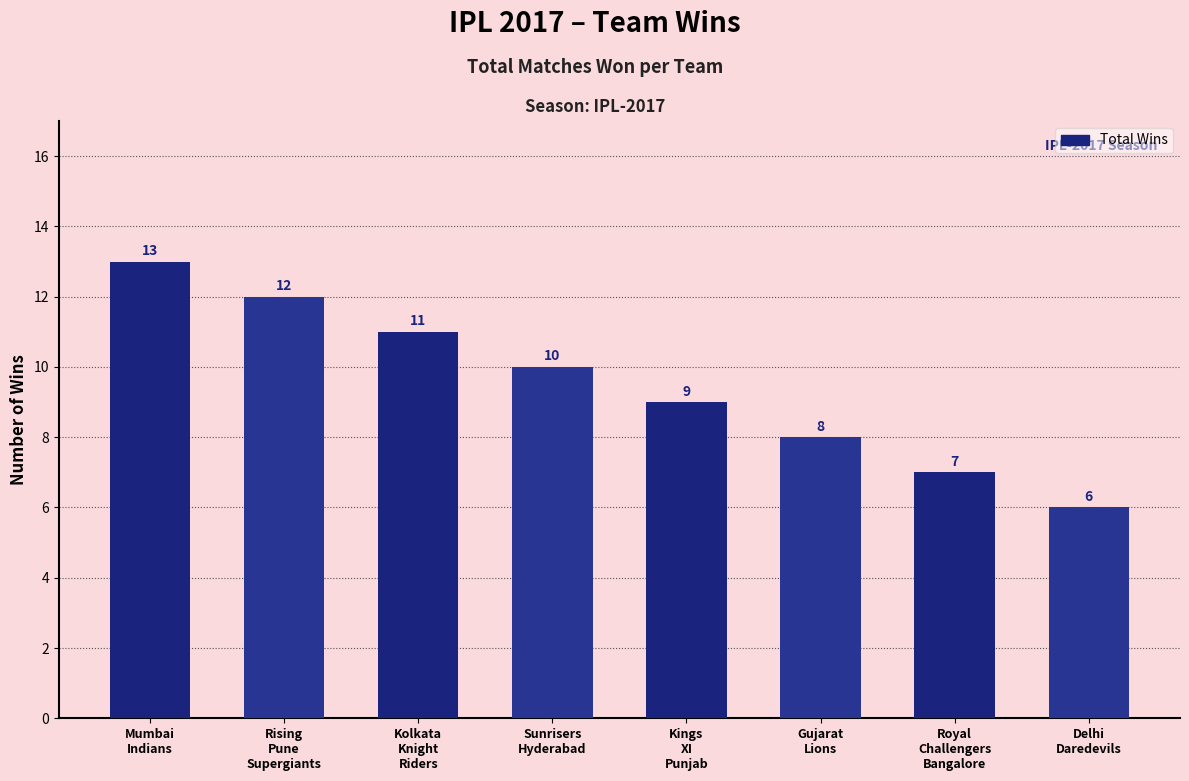

How many data points are less than 10?

4